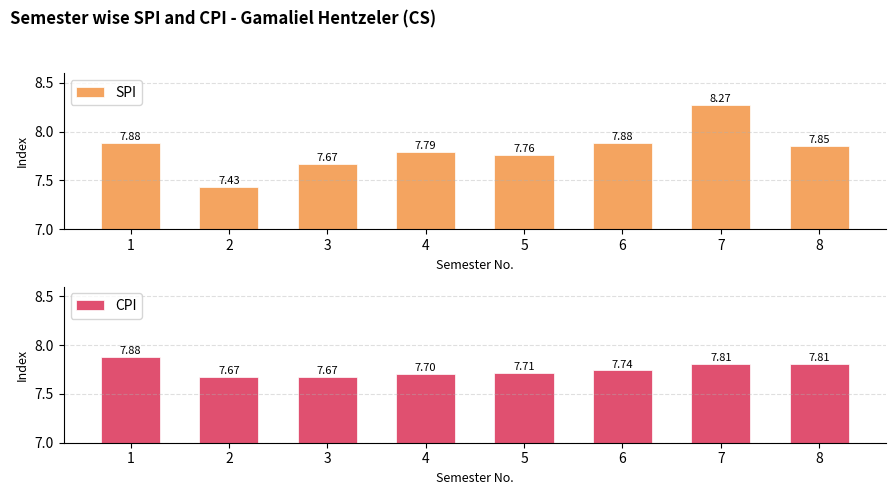

The CPI series shows 7.7 at 2. True or false?

True